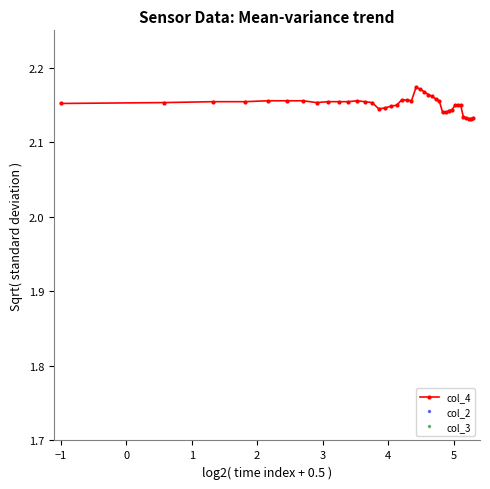

True or false: col_4 has more than 1 interior local peaks.

True